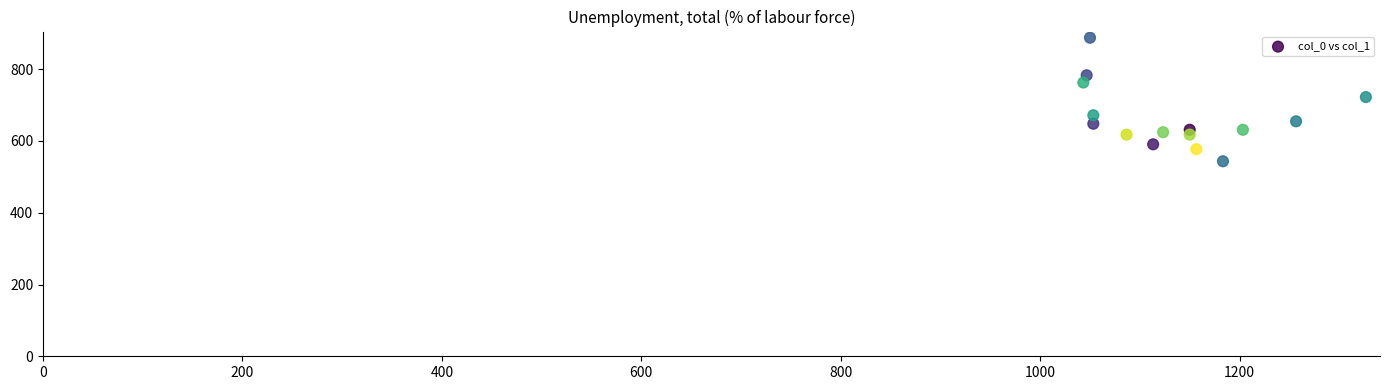

What is the range of X values (max minus min)?

283.3